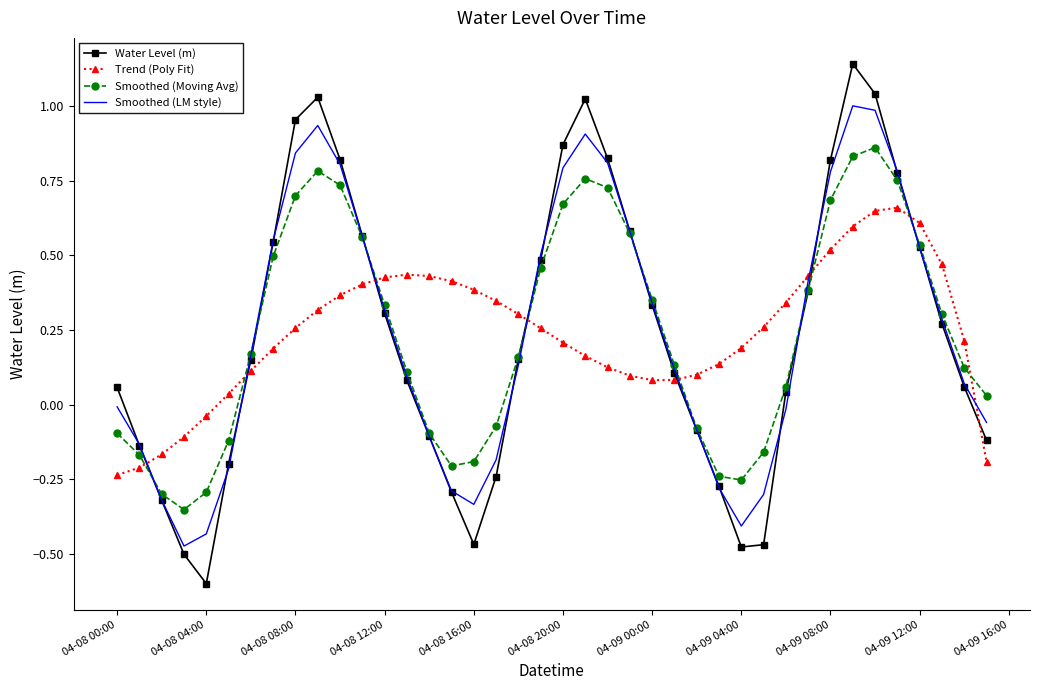

List the series in order of their peak value, highest first.

Water Level (m), Smoothed (LM style), Smoothed (Moving Avg), Trend (Poly Fit)